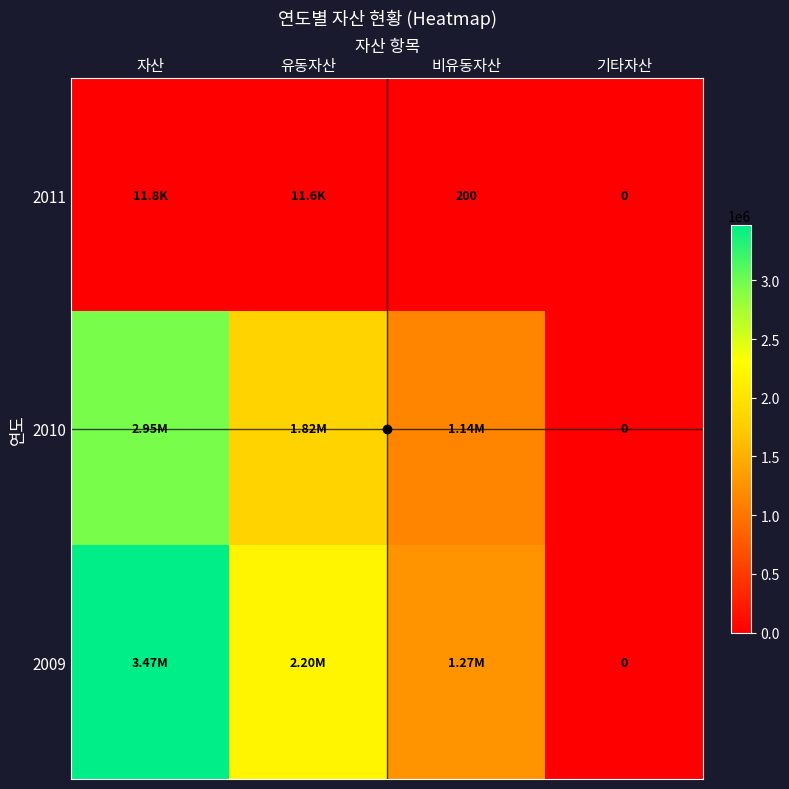

List the series in order of their peak value, highest first.

2009, 2010, 2011